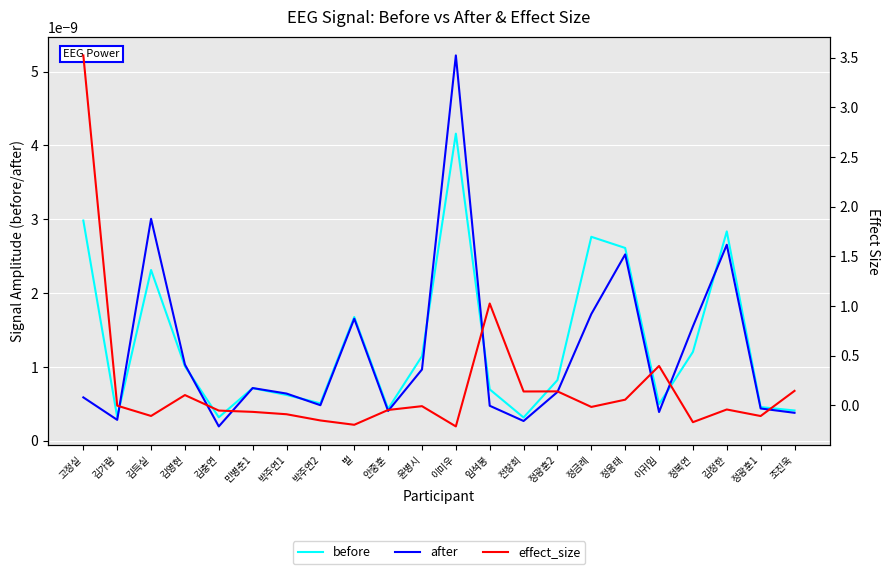

Rank the series at 김득실 from highest to lowest value.

after, before, effect_size